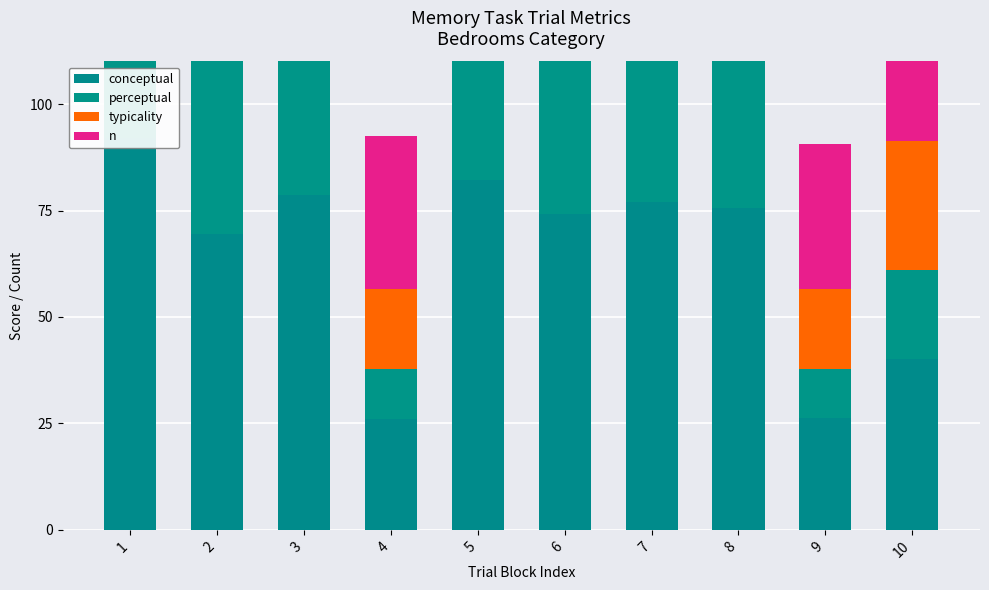

Read the typicality value at 9.

18.9